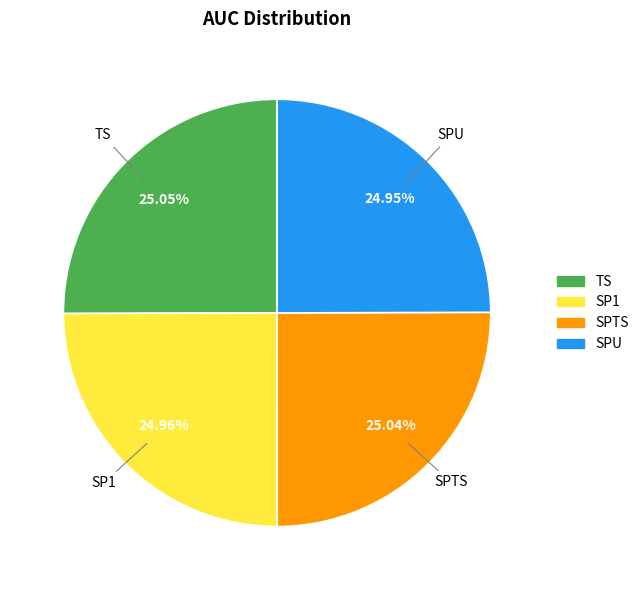

The SPU slice represents 25% of the pie. True or false?

True